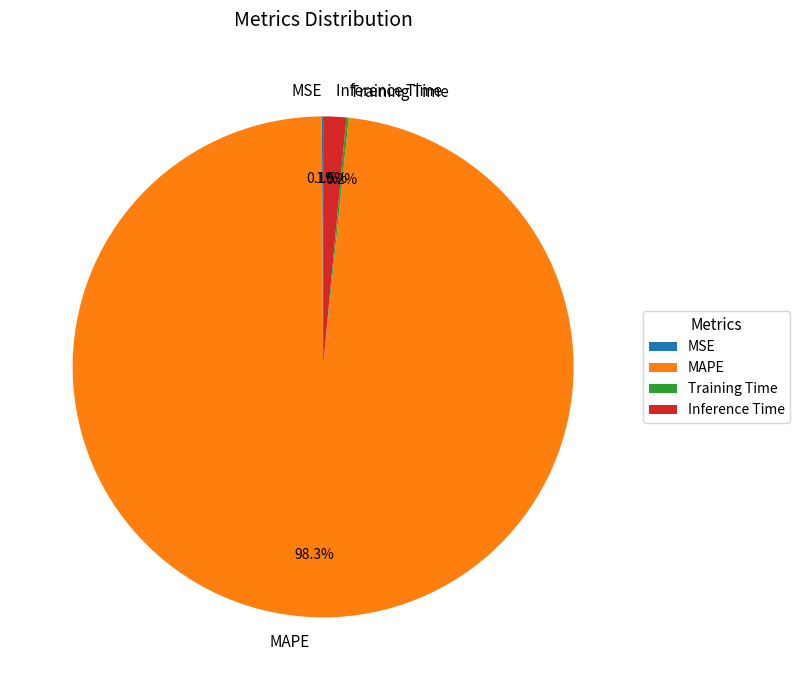

Which slice represents more than half of the pie?

MAPE